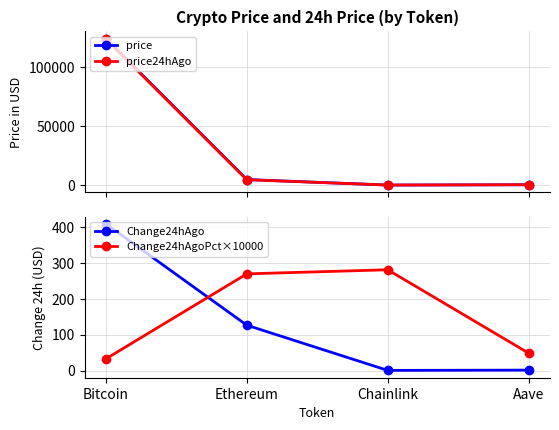

Rank the categories by price24hAgo value from highest to lowest.

Bitcoin, Ethereum, Aave, Chainlink